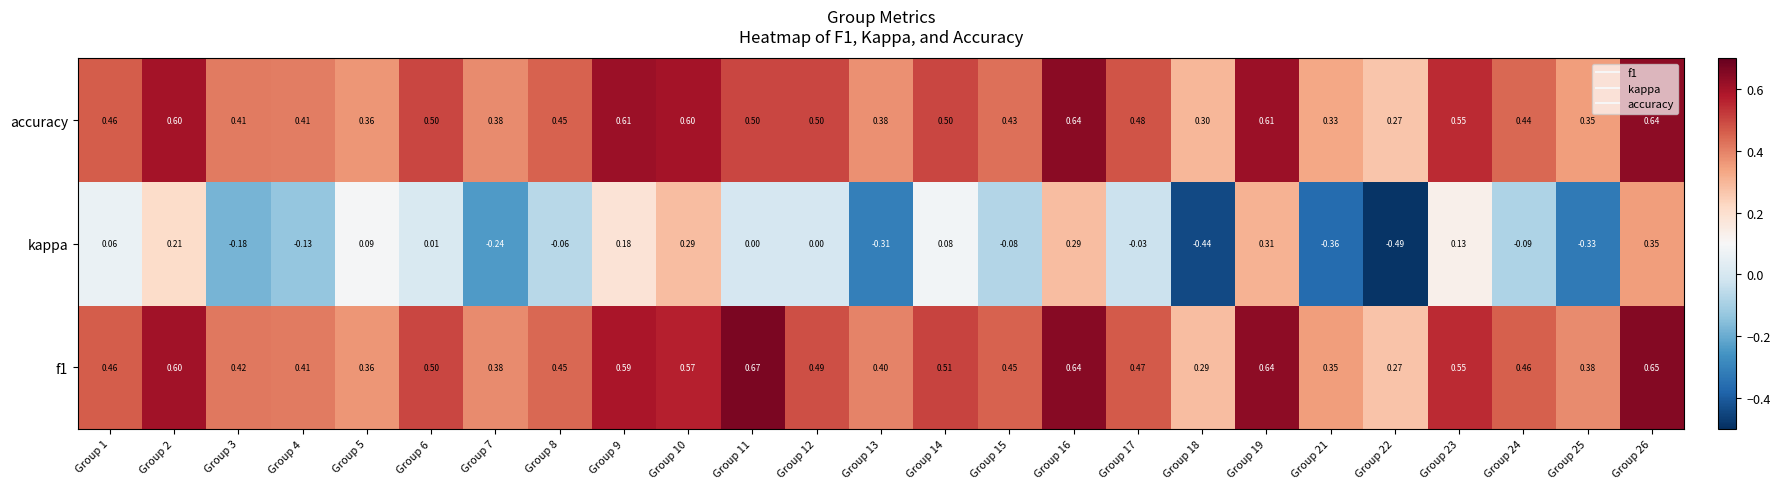

Which series changed the most between Group 7 and Group 26?

kappa